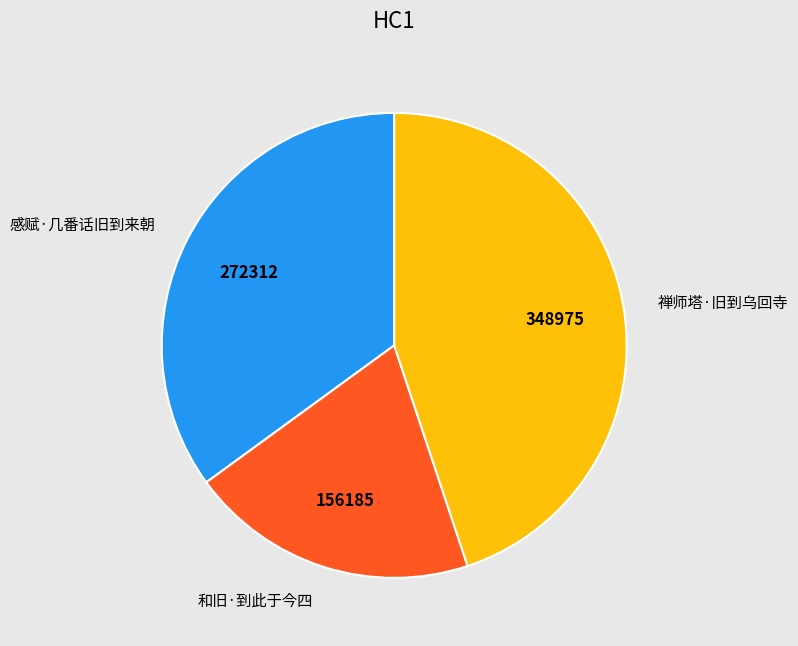

Rank the categories by value from lowest to highest.

和旧·到此于今四, 感赋·几番话旧到来朝, 禅师塔·旧到乌回寺